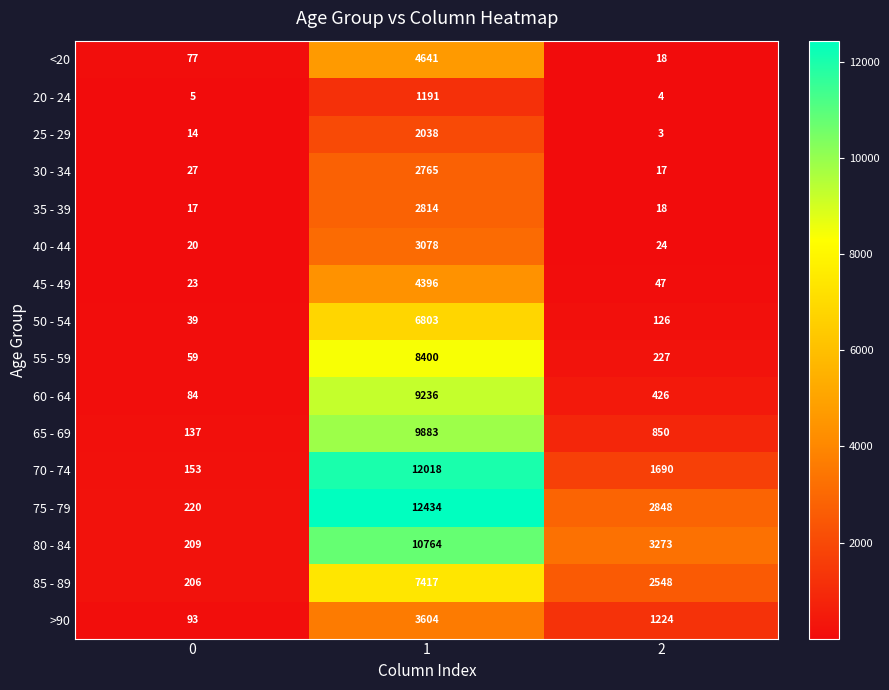

What is the approximate value of 25 - 29 at 0?

14